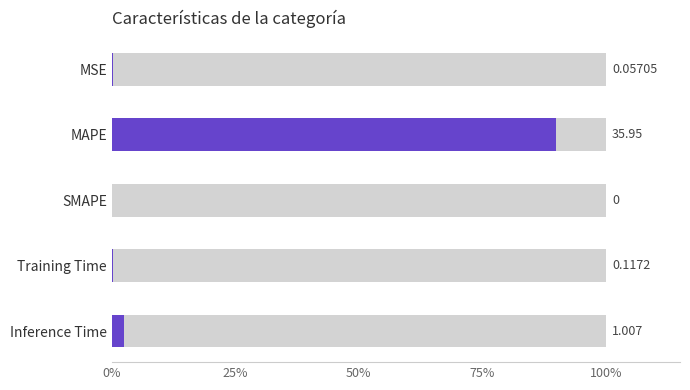

Are the bars horizontal?

Yes